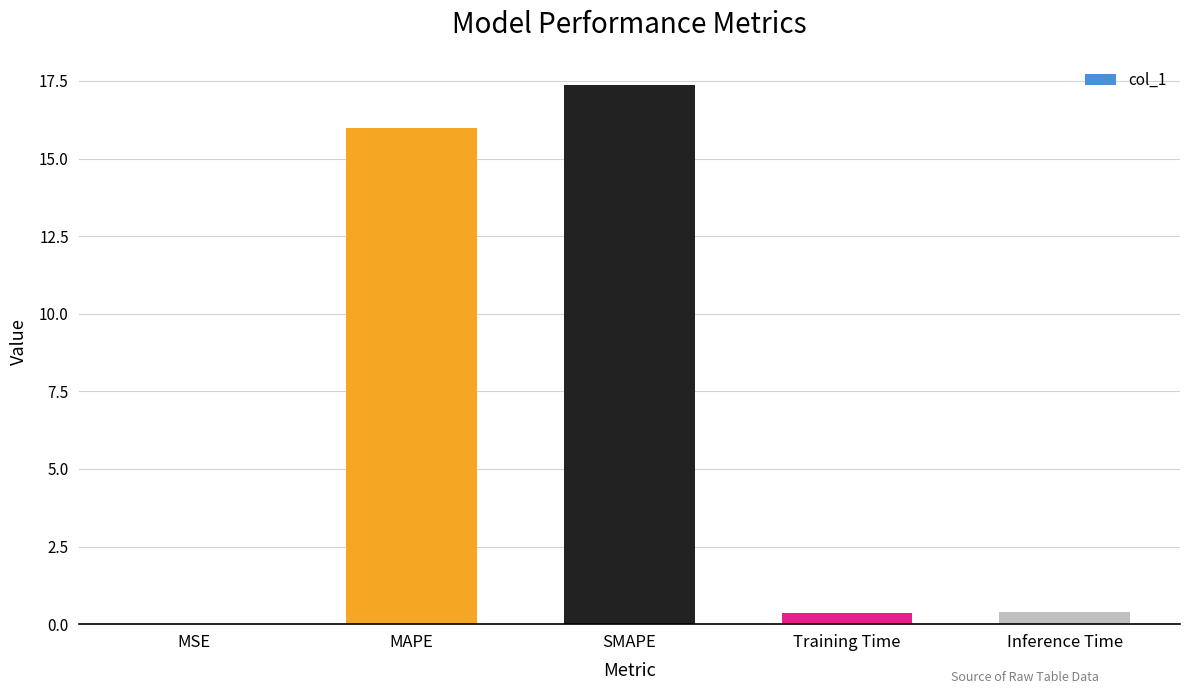

What is the change in value from MAPE to SMAPE?

+1.4